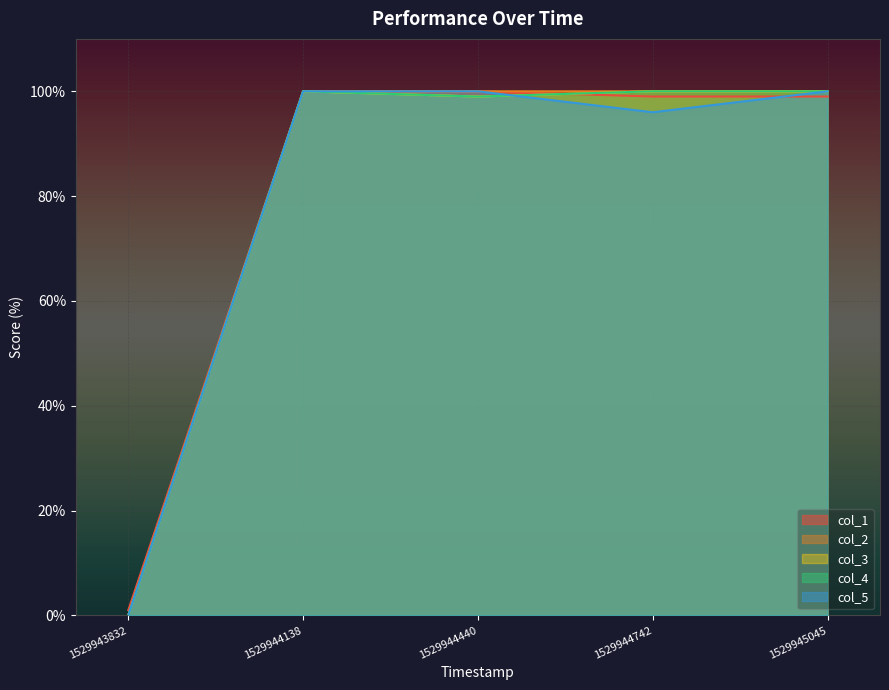

How many lines are shown in the chart?

5